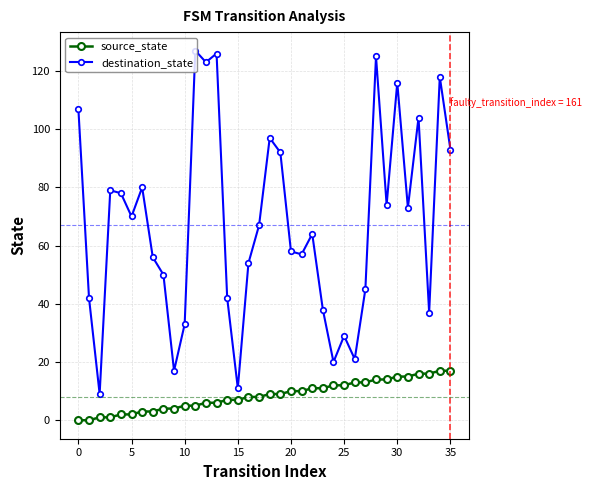

What is the maximum value for destination_state?

127